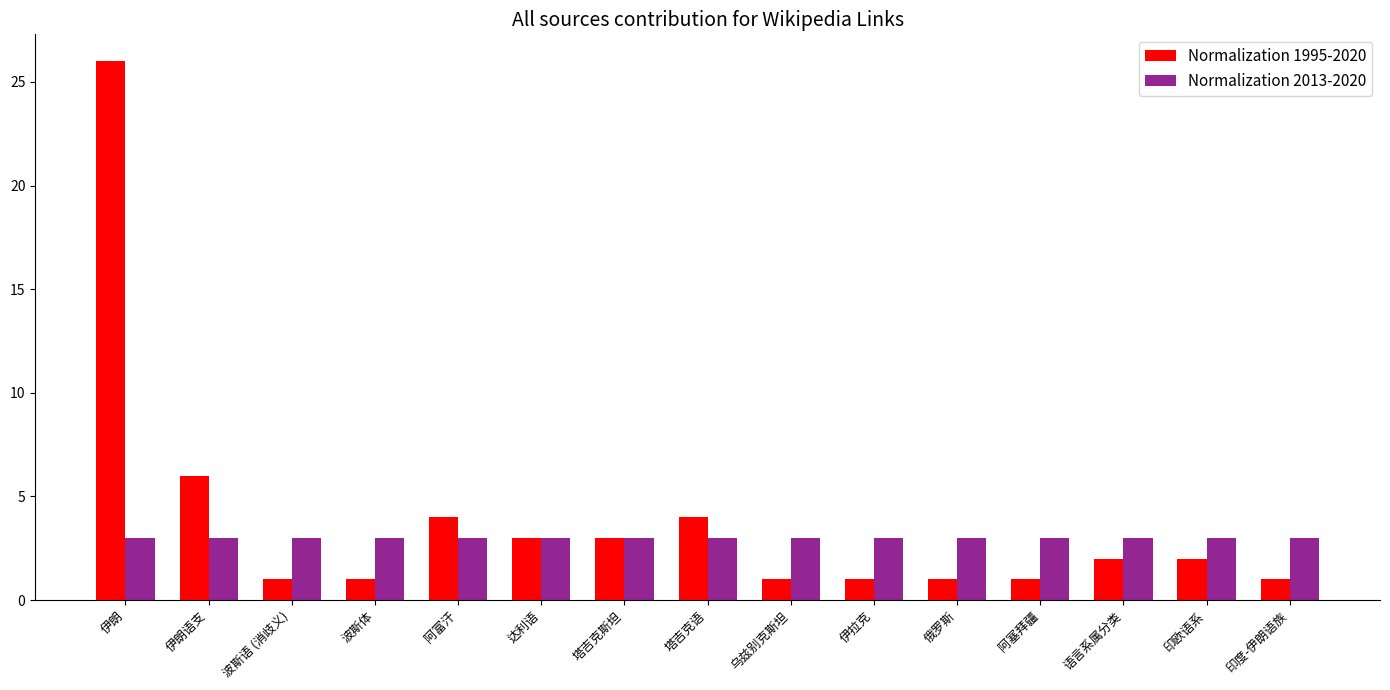

What is the label of the 15th bar from the left?

印度-伊朗语族